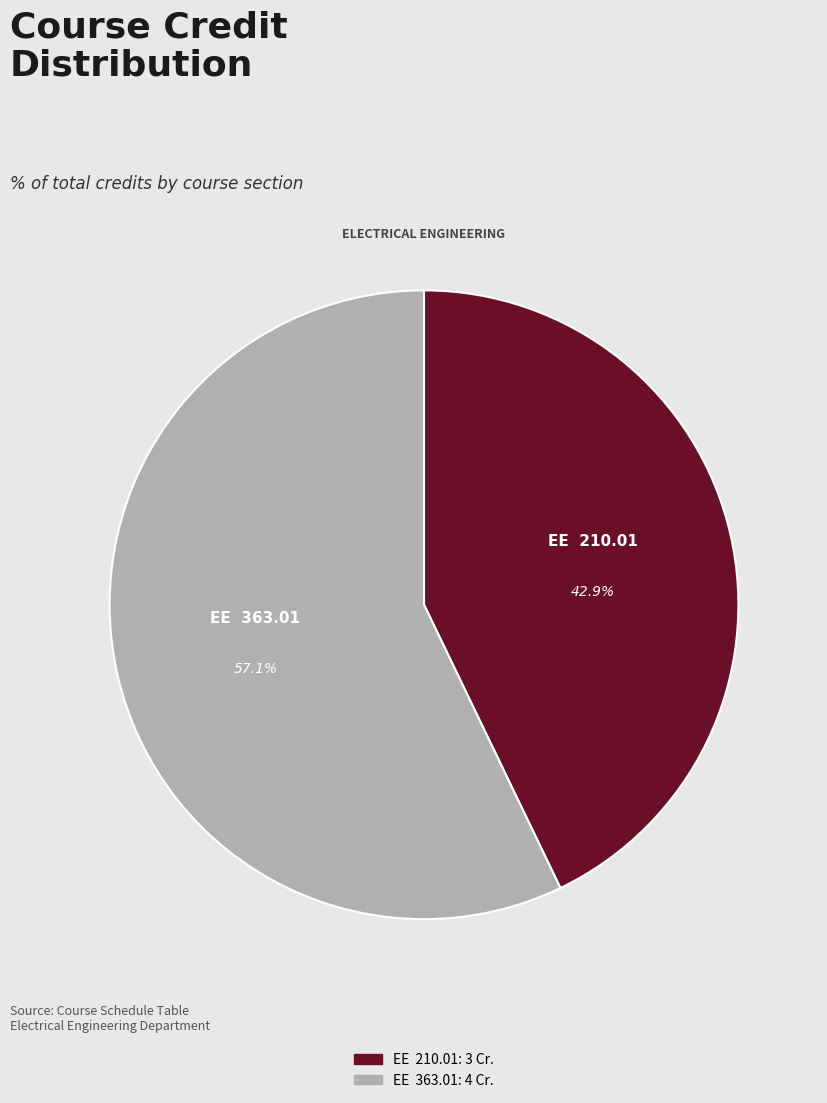

Rank the categories by value from lowest to highest.

EE 210.01, EE 363.01